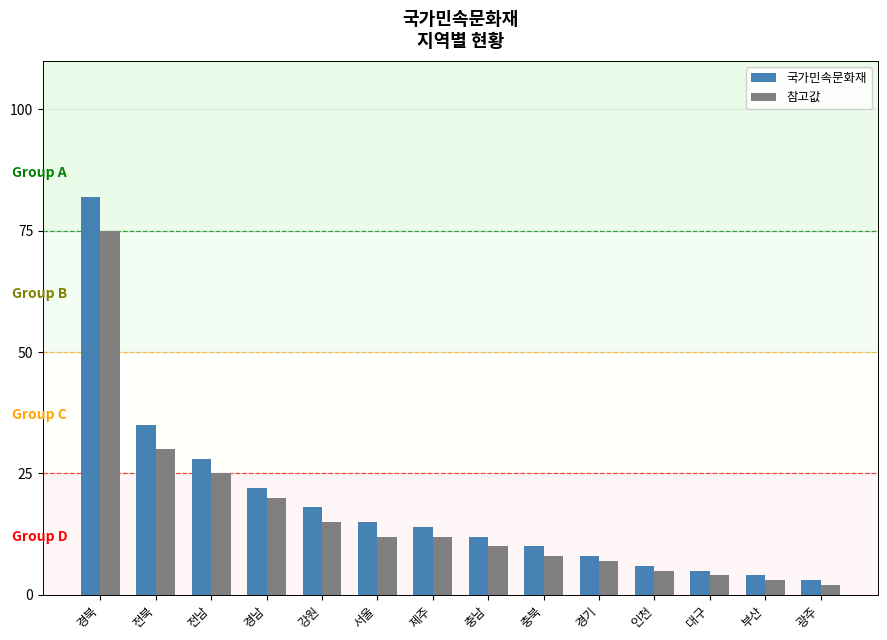

How many values in the 참고값 series are below 12?

7